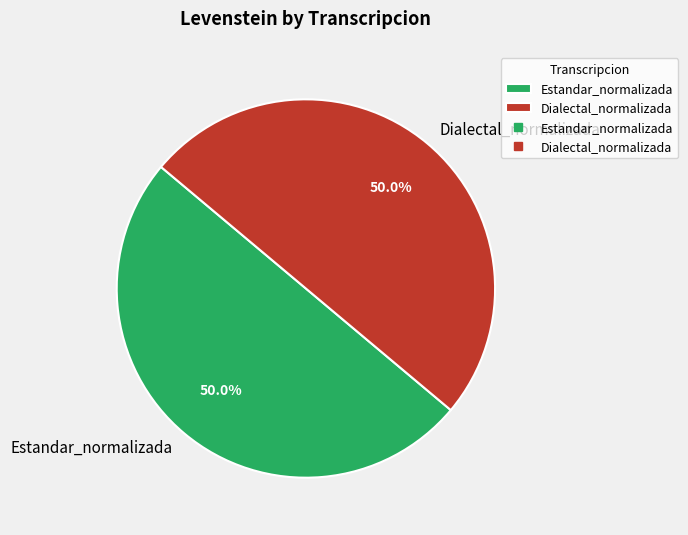

What is the ratio of the value at Estandar_normalizada to the value at Dialectal_normalizada?

1.0